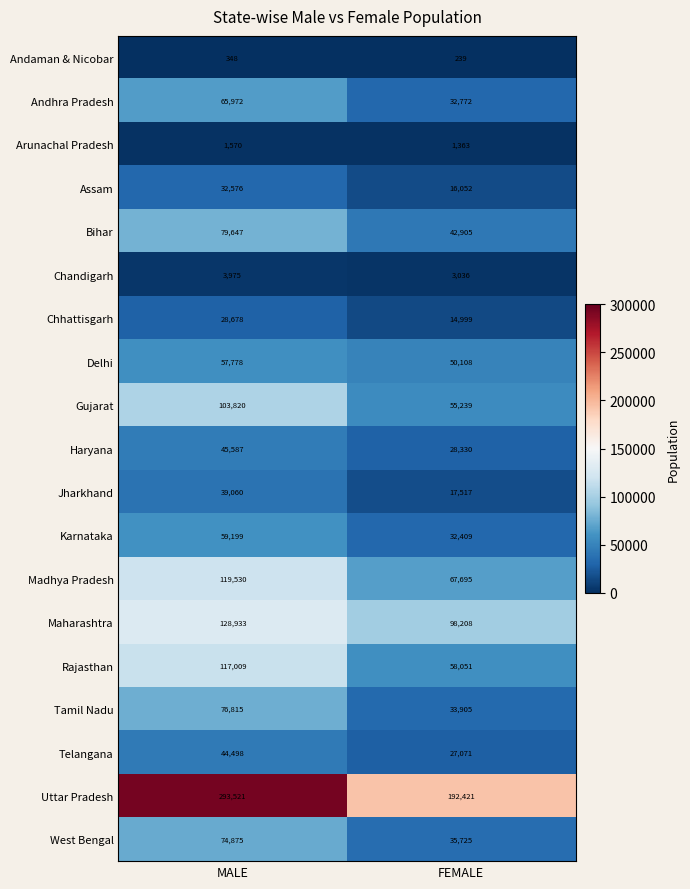

What is the maximum value shown in the chart?

293521